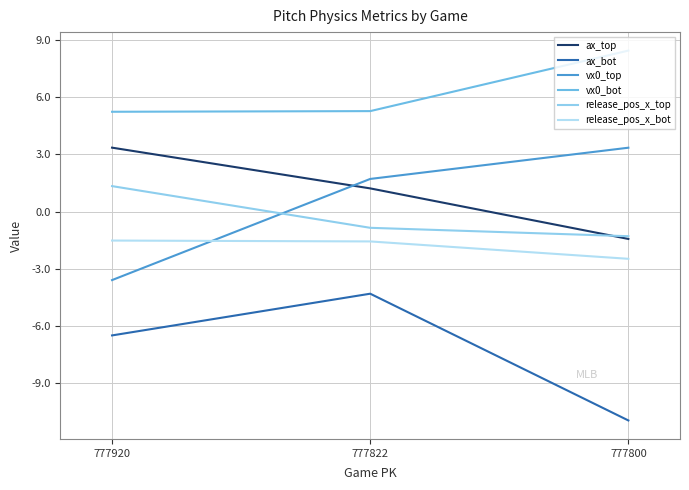

Between 777920 and 777800, which is larger?

777920